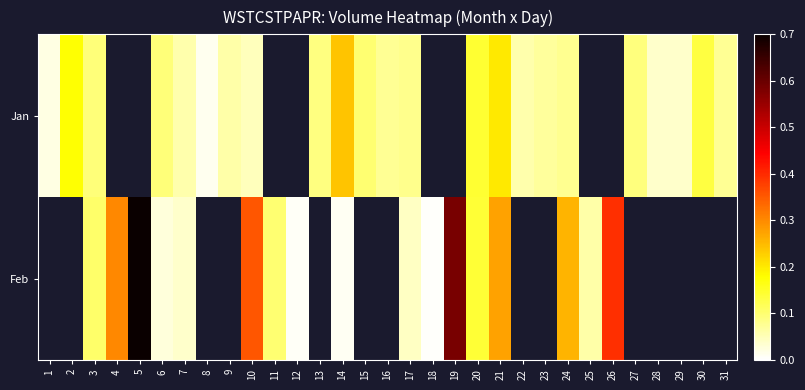

Is the value of Jan at 28 greater than the value of Feb at 14?

Yes